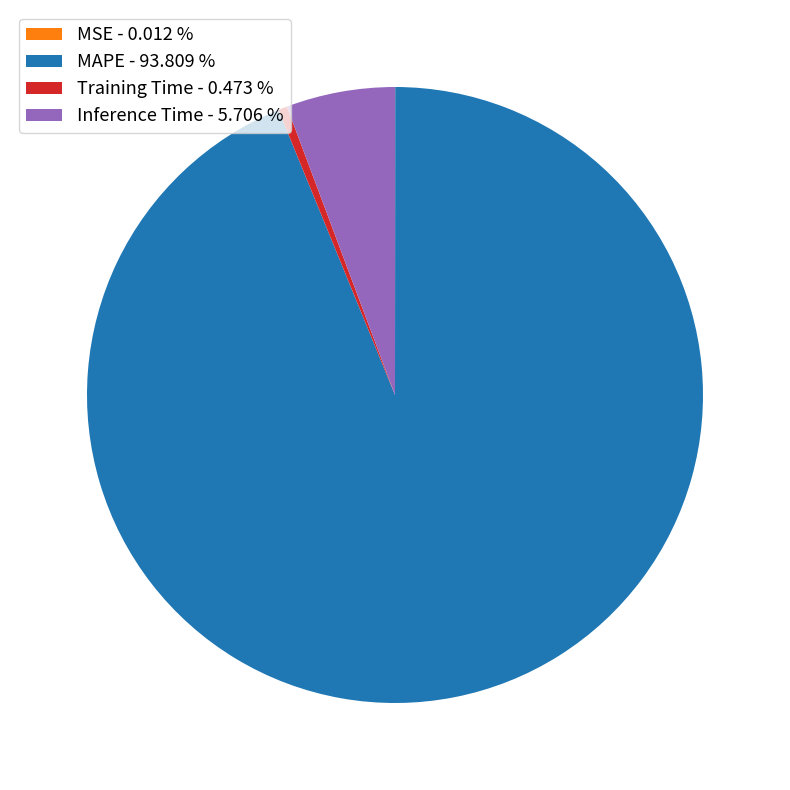

Does any single category account for the majority?

Yes